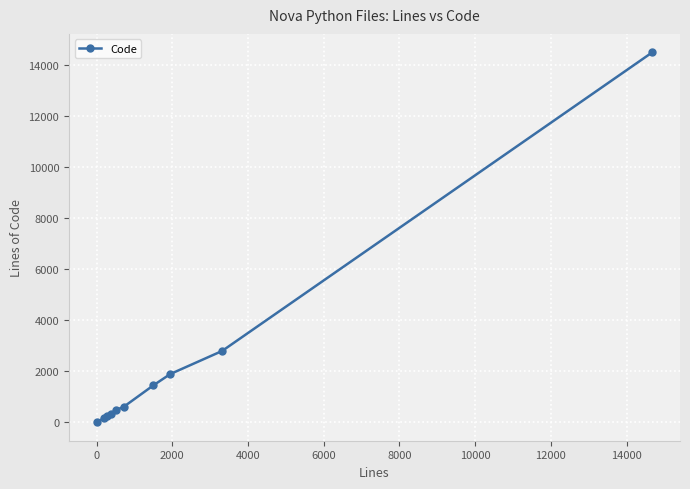

True or false: there are more than 2 points higher than both neighbors.

False